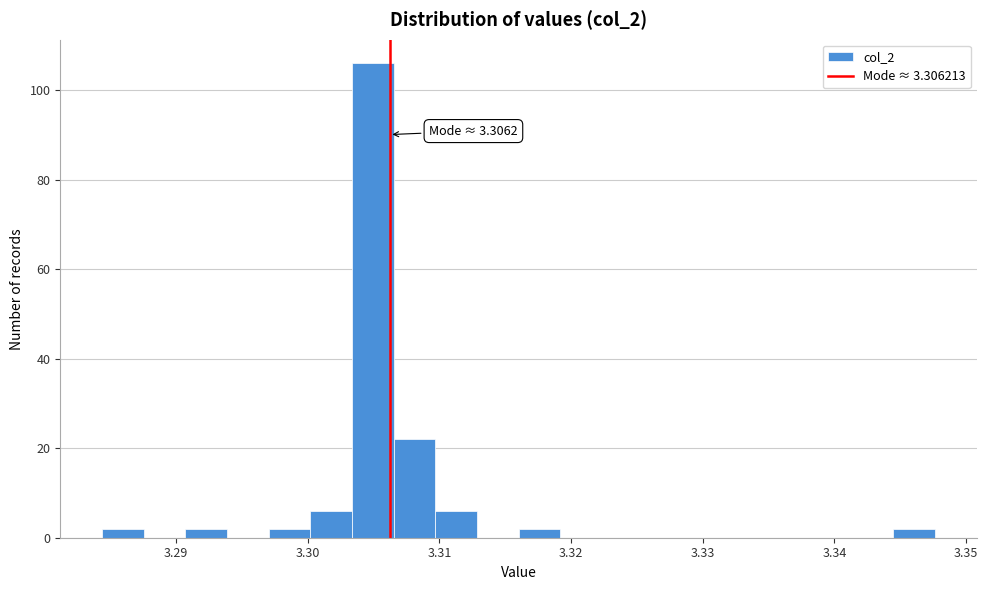

Around what value on the x-axis is the tallest bar? Give the approximate position of its centre, as read against the axis.

3.305